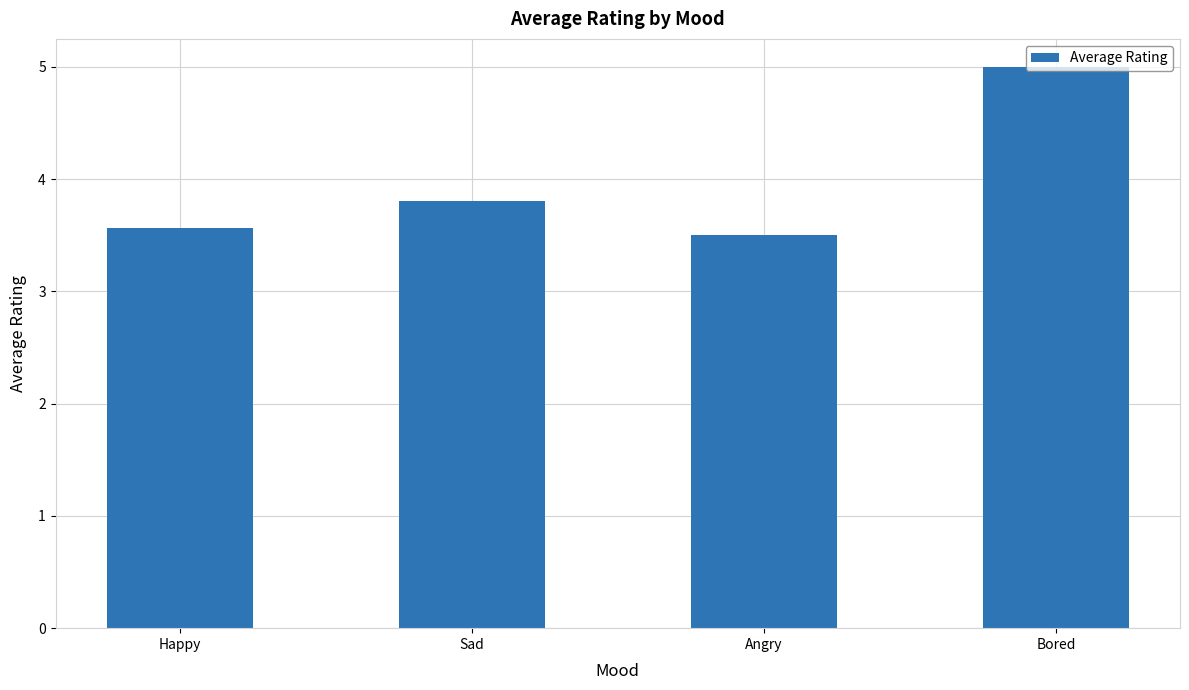

True or false: the data shows 1.2 at Bored.

False